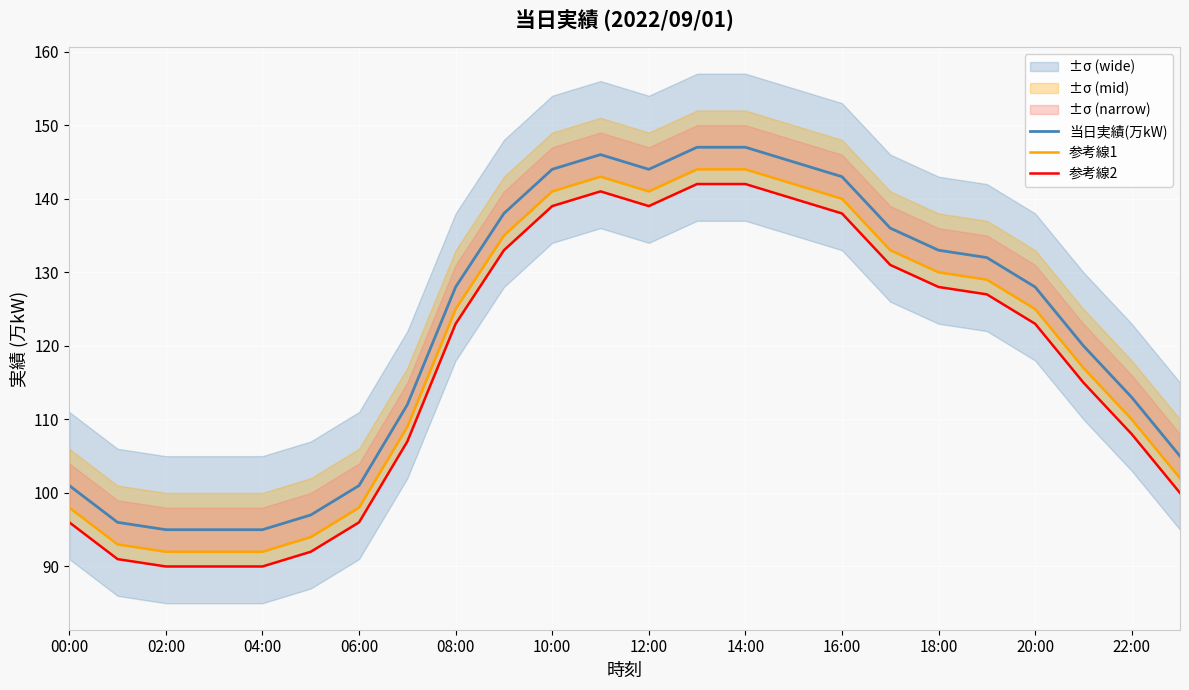

What is the maximum value for 当日実績(万kW)?

147